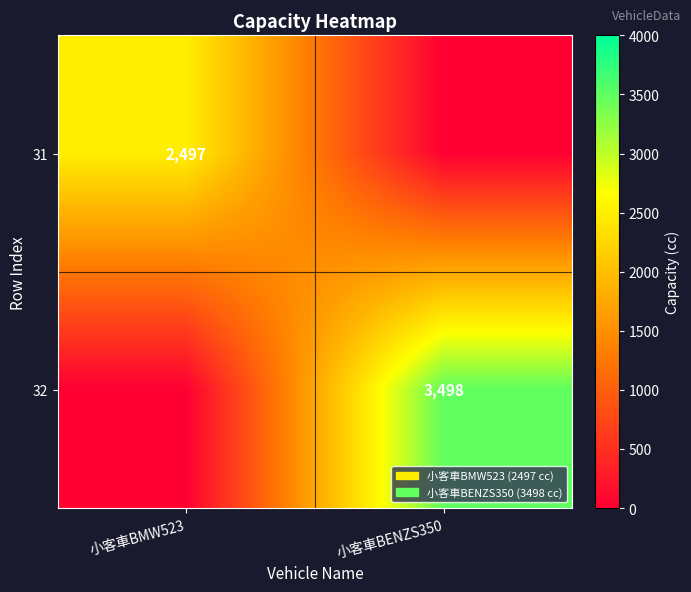

How many categories are shown in the chart?

2